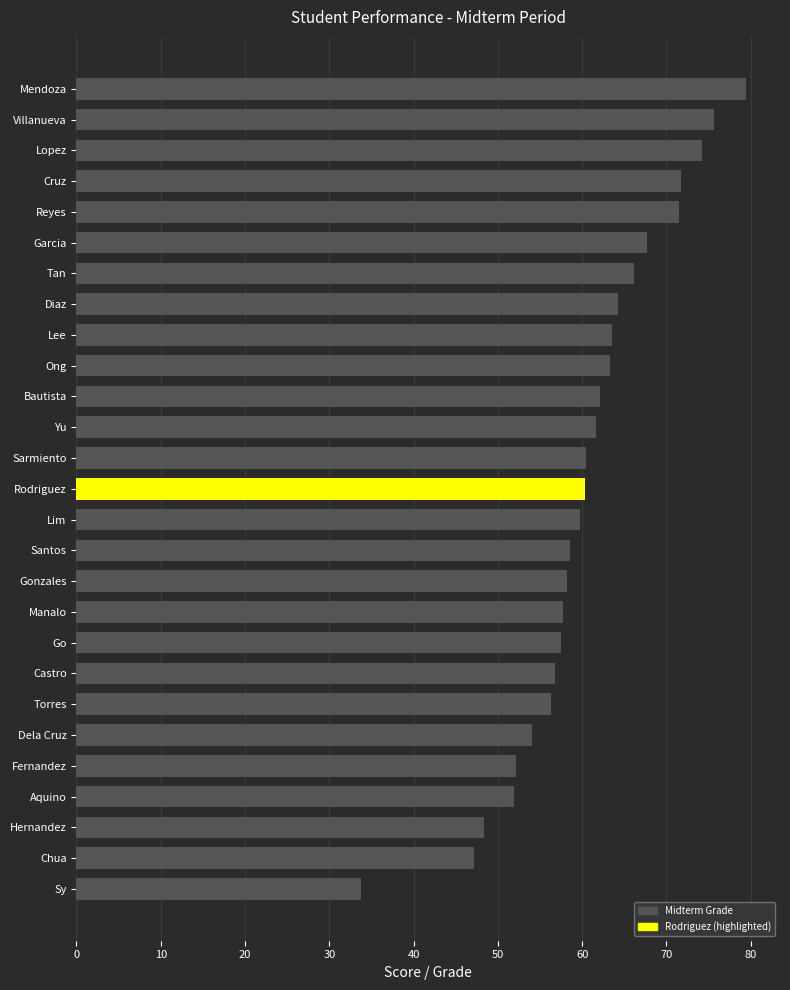

What is the difference between the maximum and minimum values?

45.7